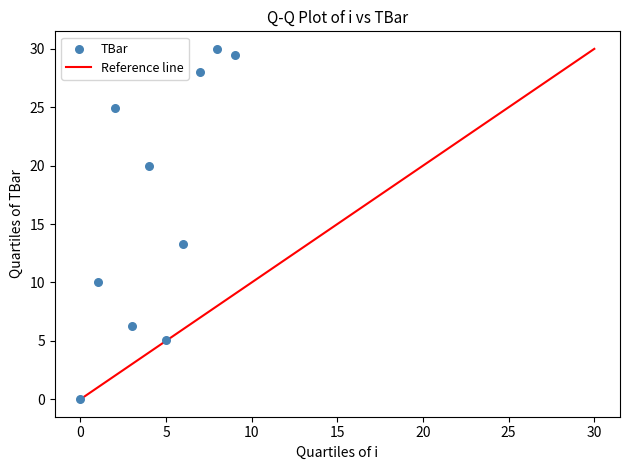

What Y value in the scatter plot is closest to 15?

13.3